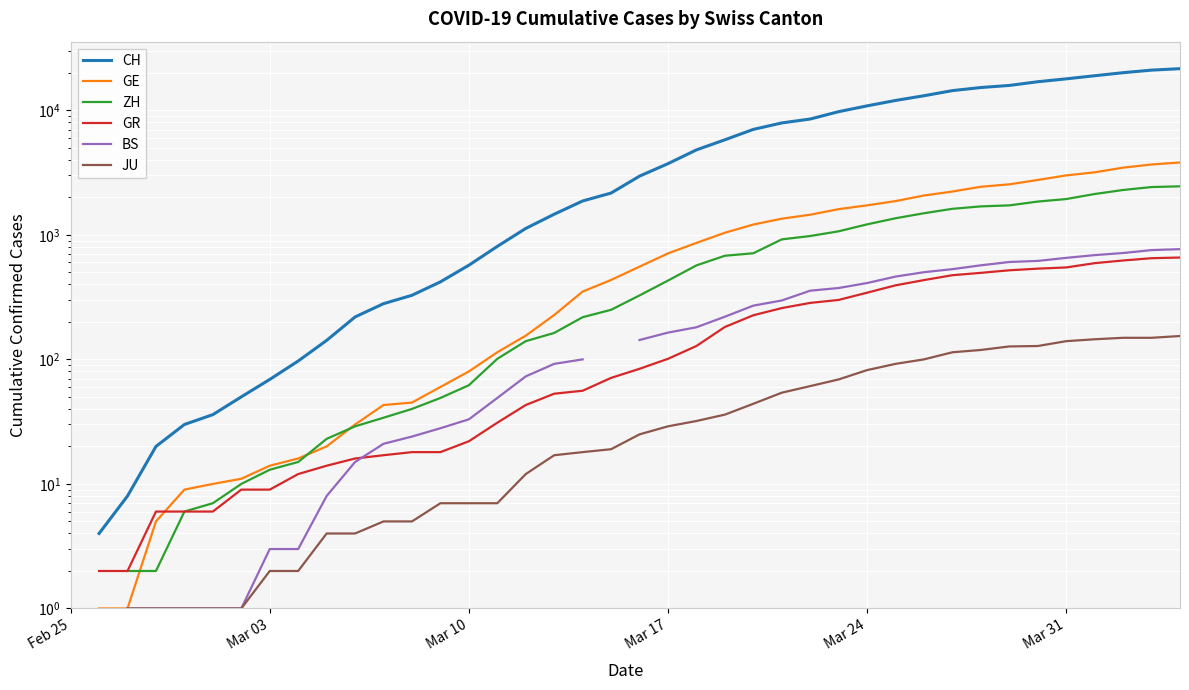

How many series are shown in this chart?

6